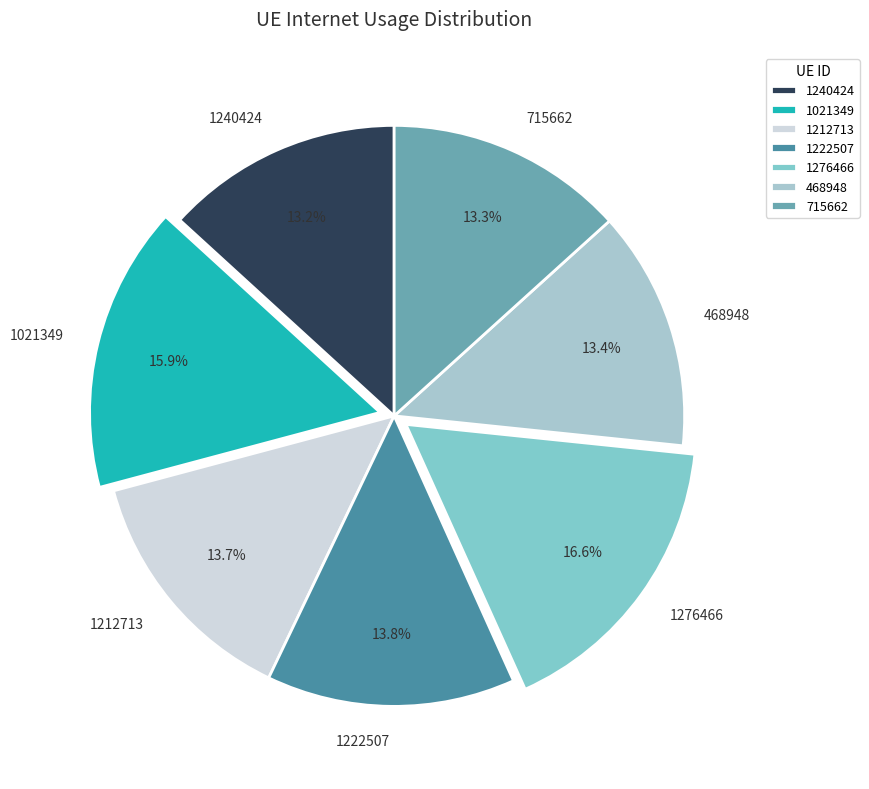

Count the number of slices in the pie.

7